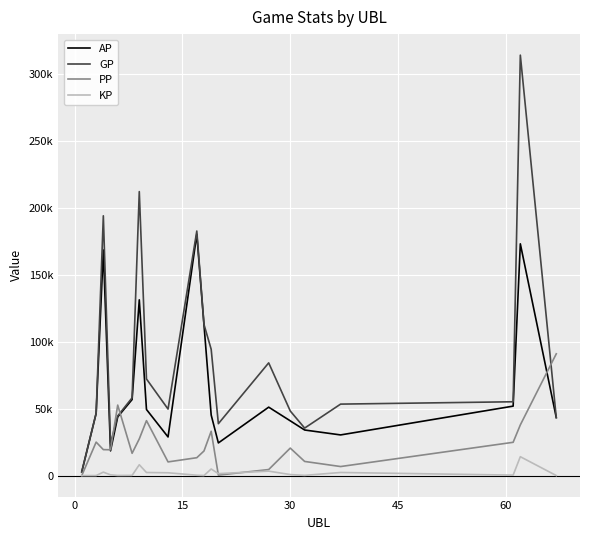

True or false: GP and PP intersect in this chart.

True